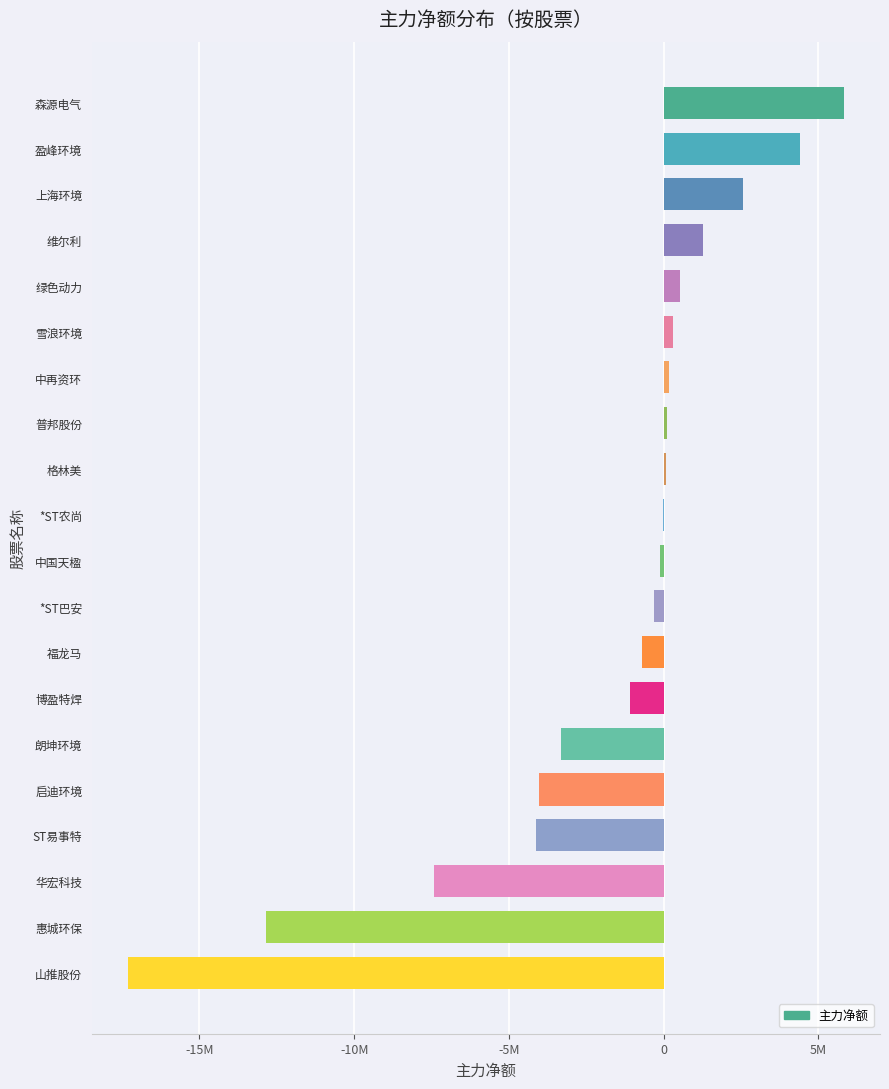

Are the bars horizontal?

Yes